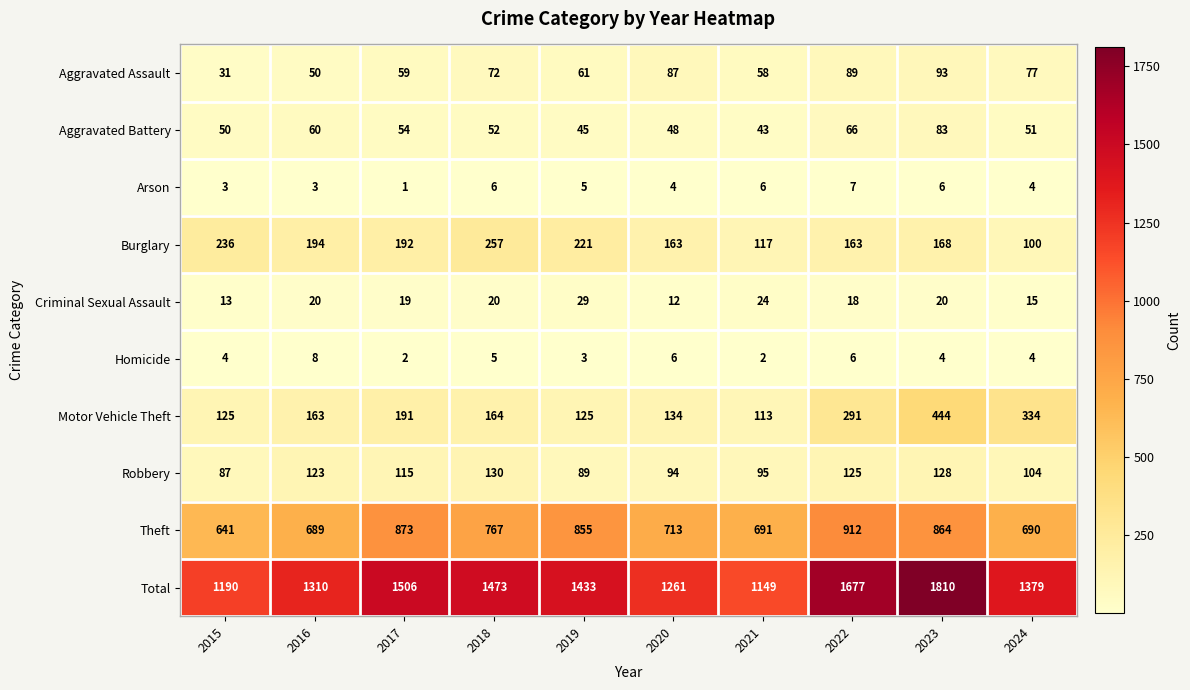

Which series changed the most between 2019 and 2023?

Total